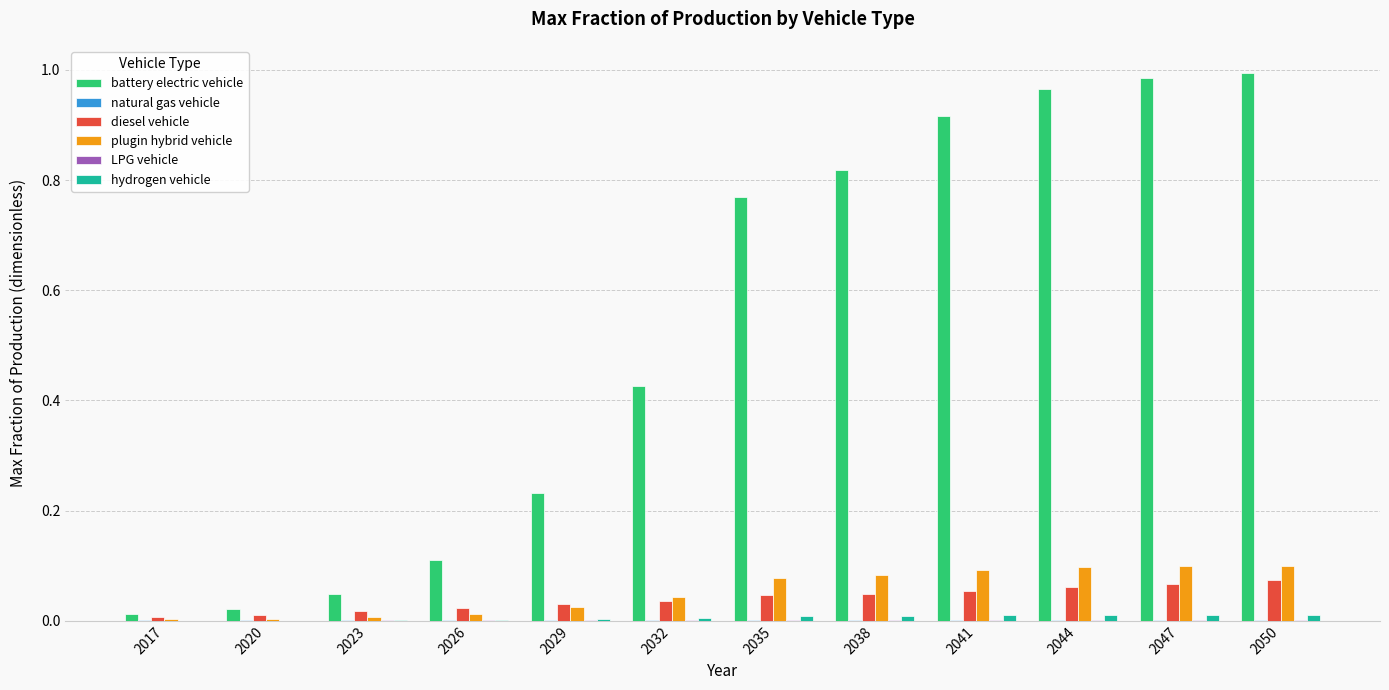

Which series has the largest total across all categories?

battery electric vehicle